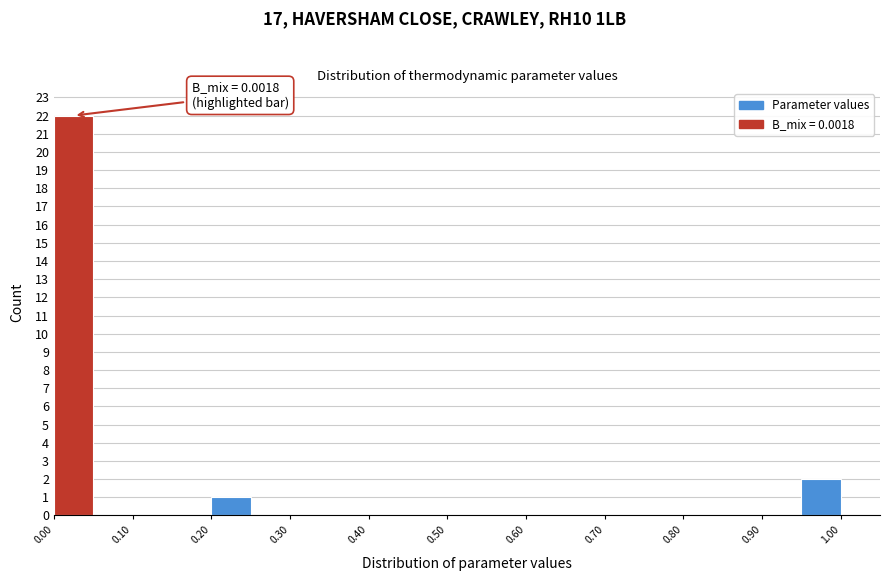

Over which range of the x-axis is the bar tallest?

0.00 to 0.05